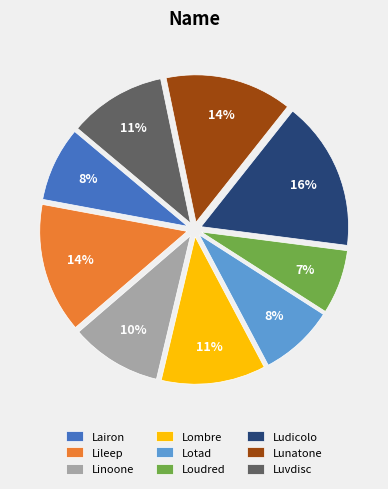

Does any single category account for the majority?

No